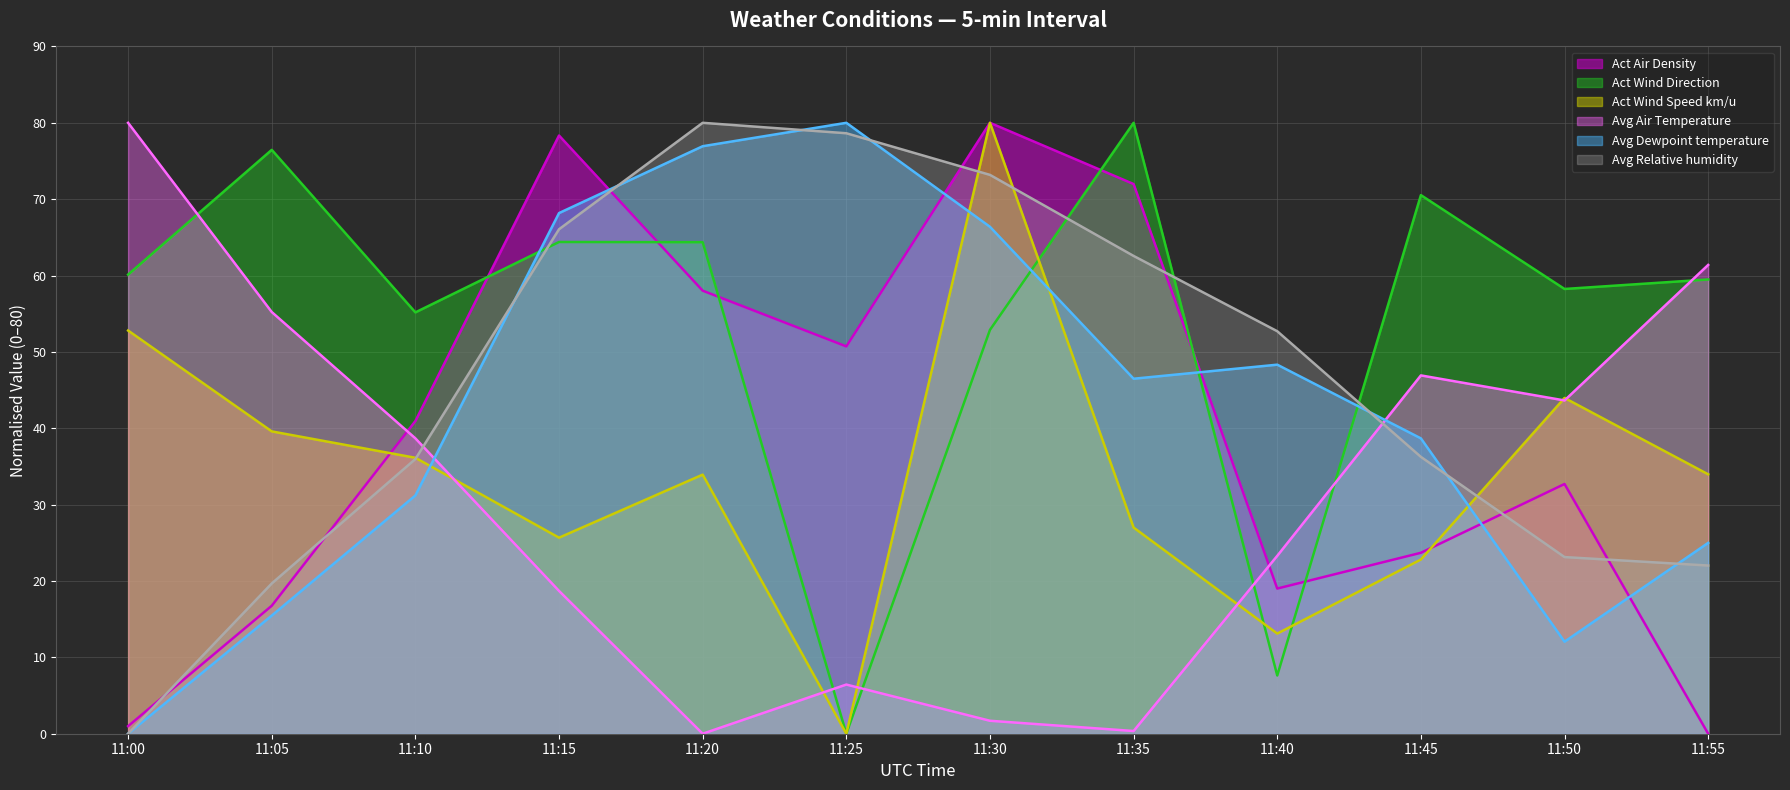

Is it true that Avg Dewpoint temperature equals 31.2 at 11:10?

True